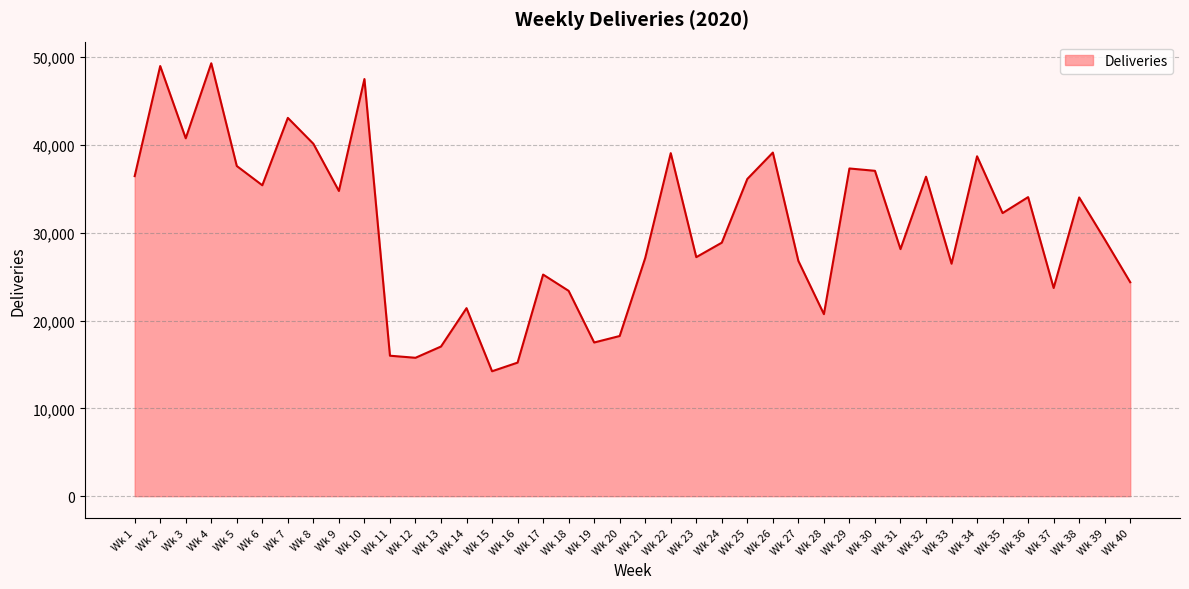

How many values are below 32251?

20